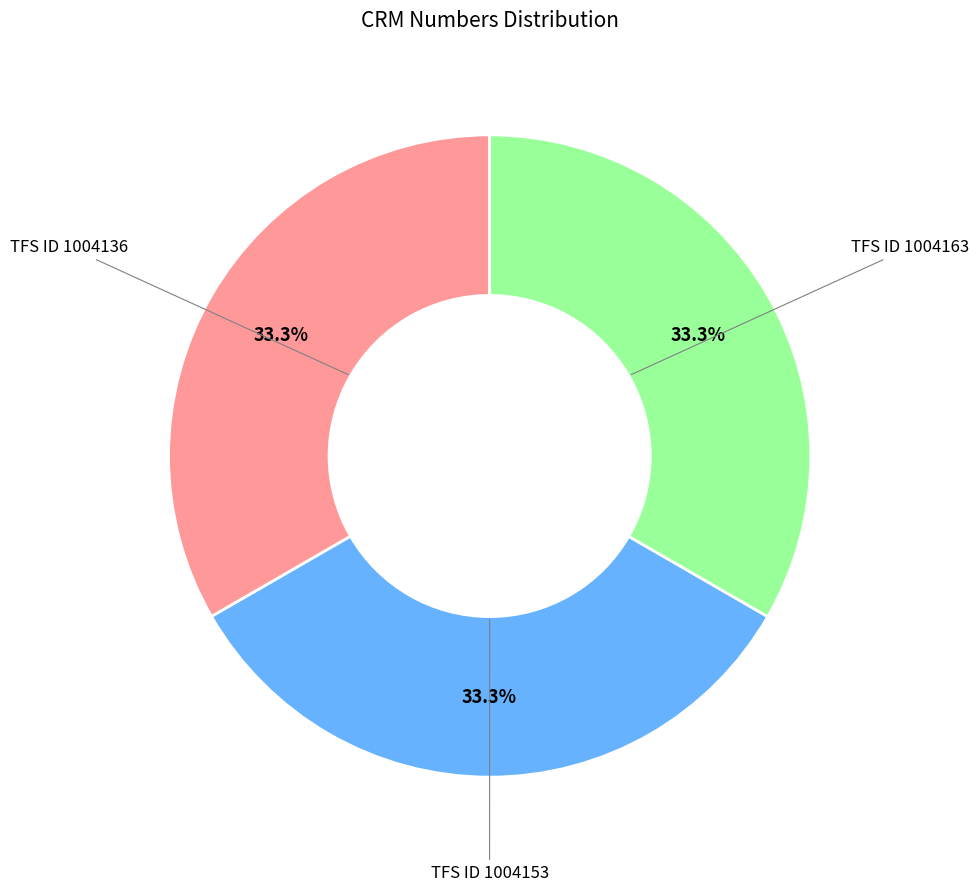

Is TFS ID 1004136 the majority of the pie?

No